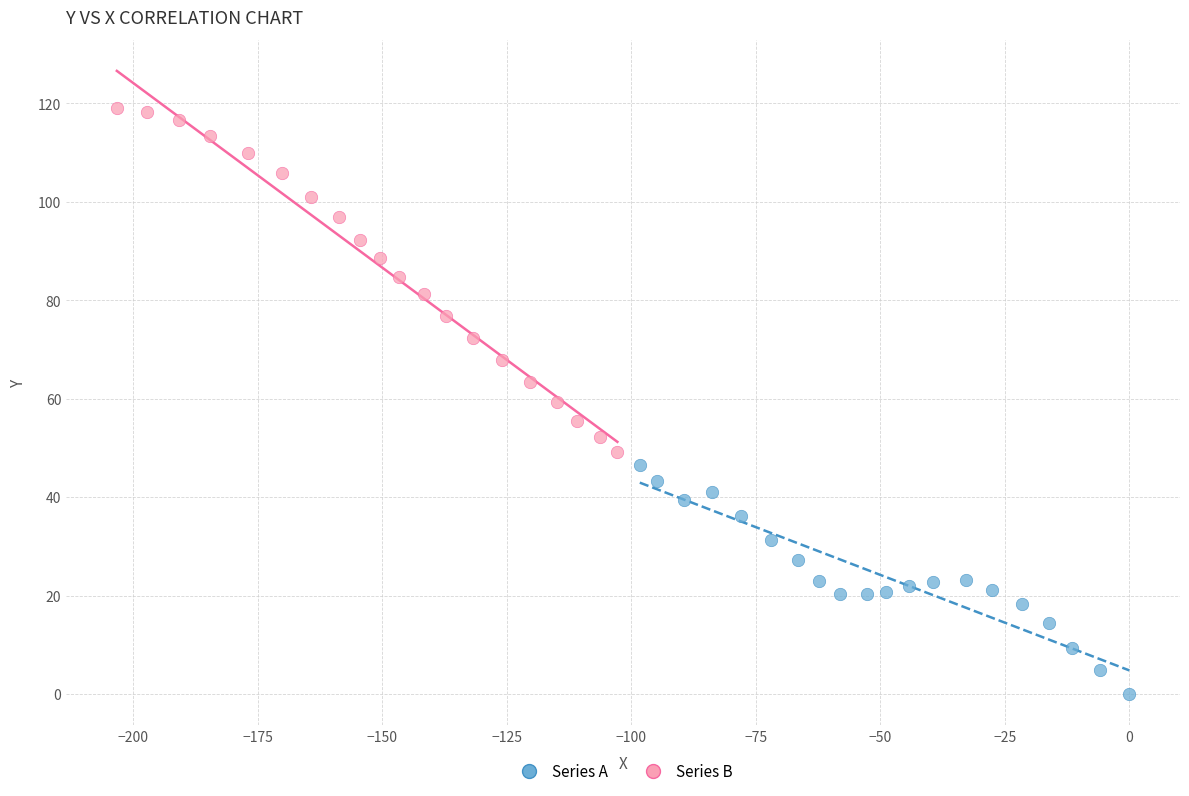

Which series contains the lowest Y value?

Series A